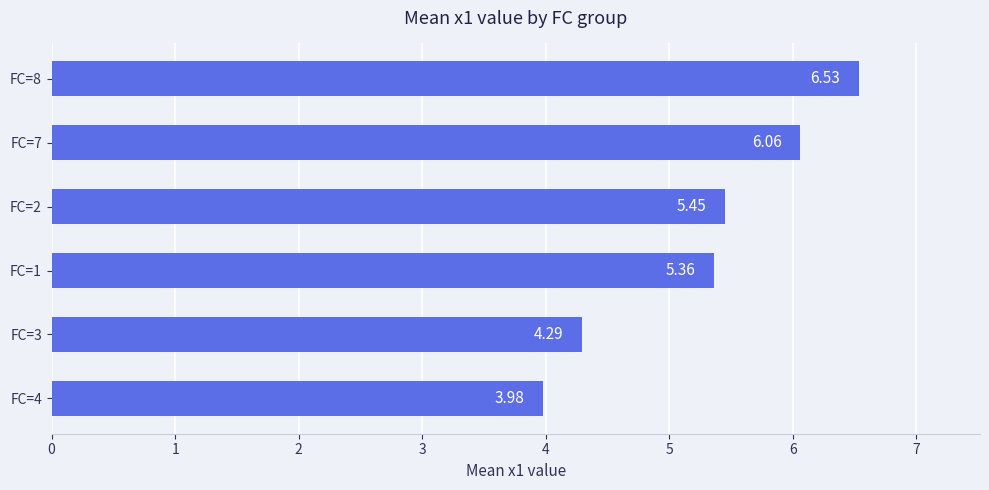

Approximately how many times larger is the value at FC=7 compared to FC=3?

1.4